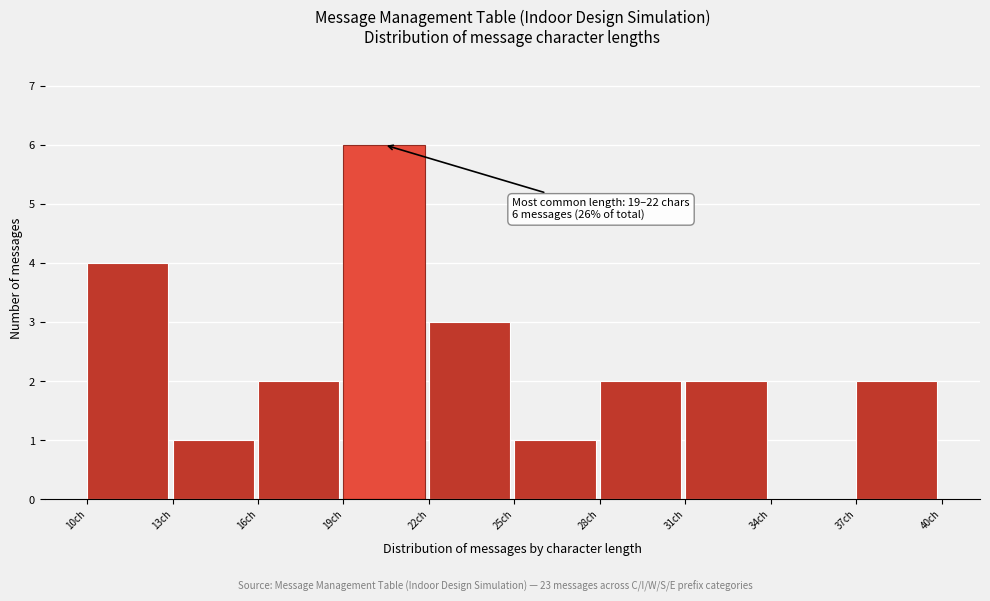

Which range on the x-axis has the tallest bar?

19 to 22